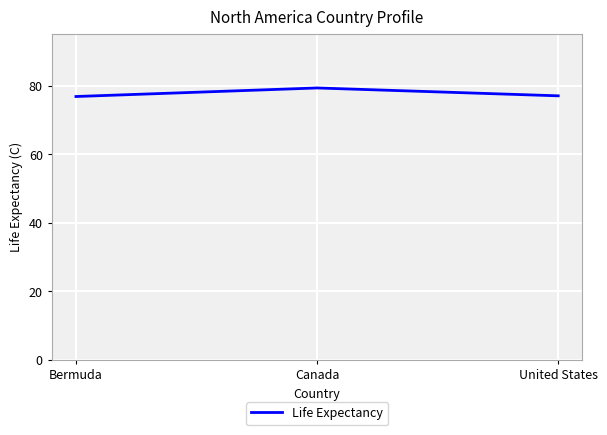

What is the difference between the maximum and second lowest values?

2.3